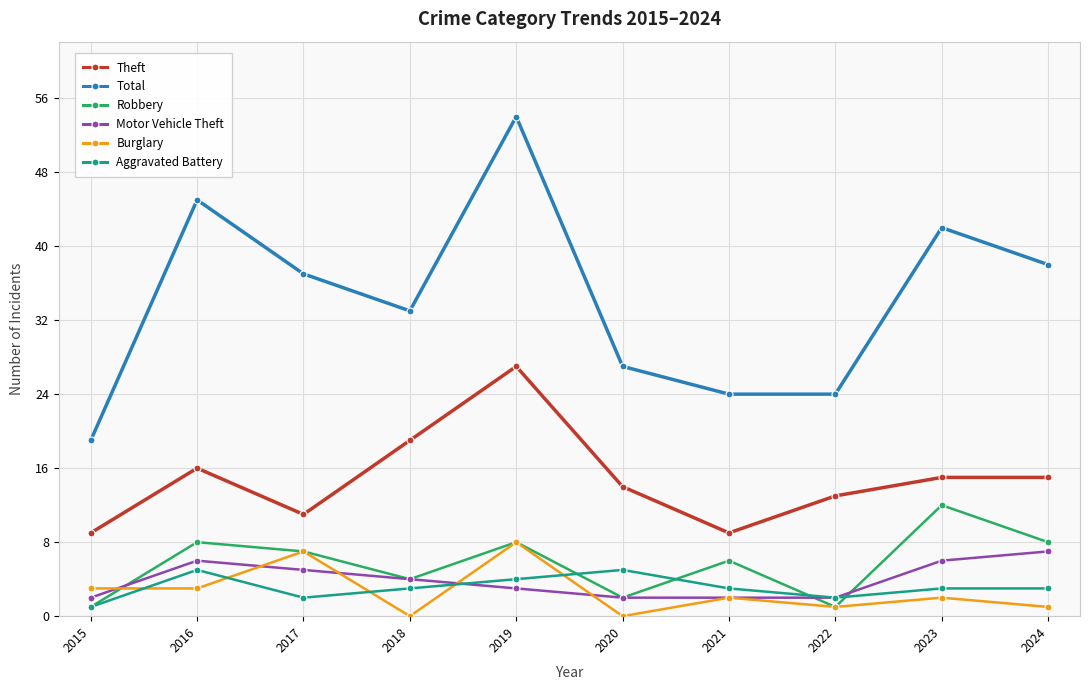

Which series has the largest total across all categories?

Total